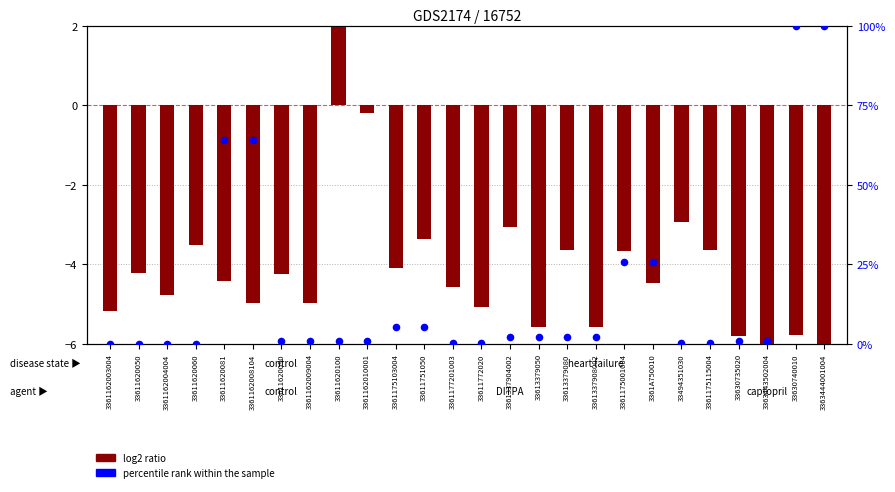

Which series has the largest total across all categories?

percentile rank within the sample